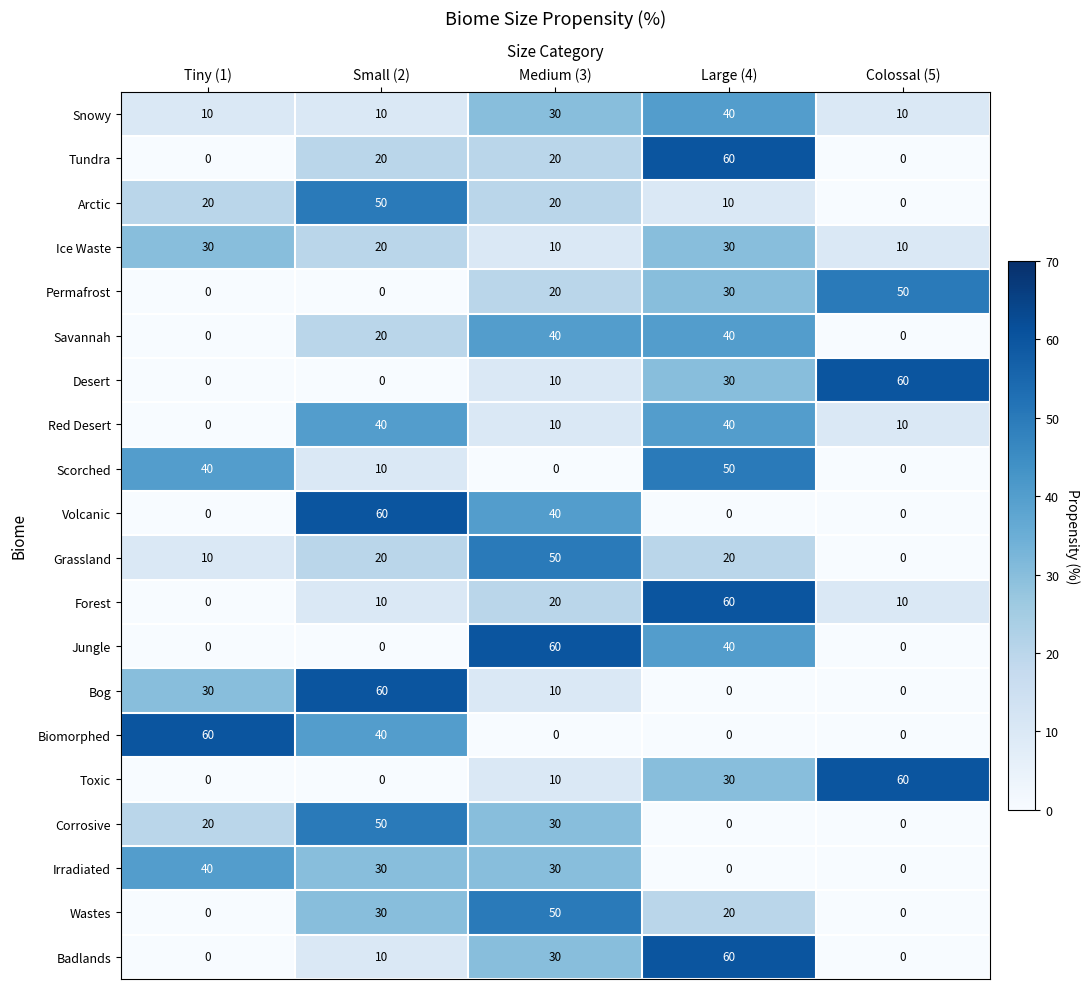

What is the maximum value shown in the chart?

60